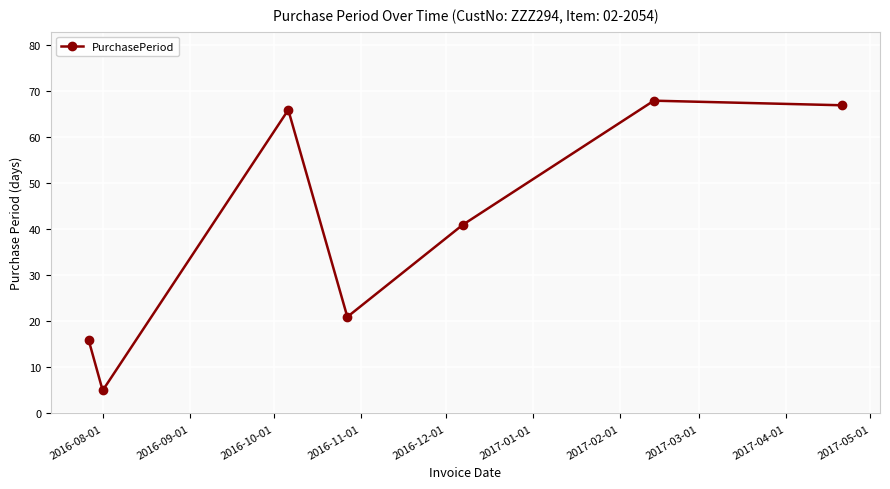

What is the smallest value displayed?

5